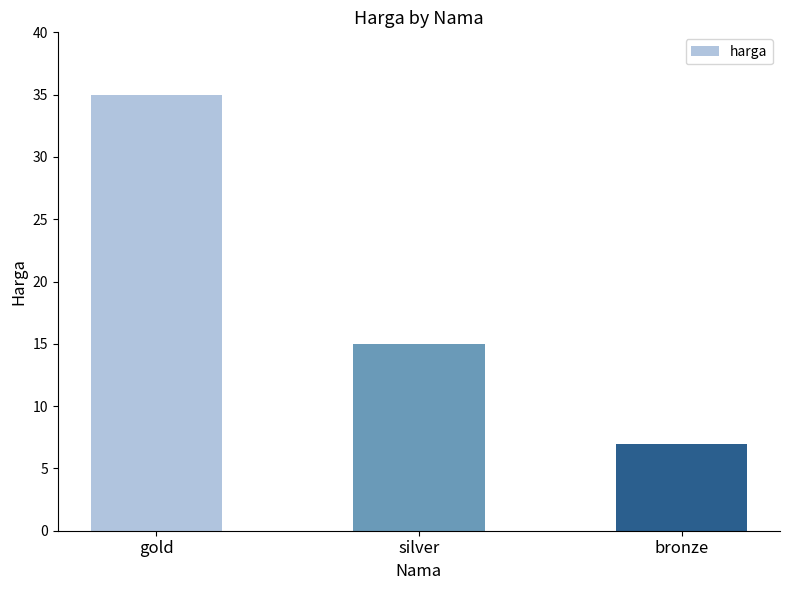

What position from the left is bronze?

3